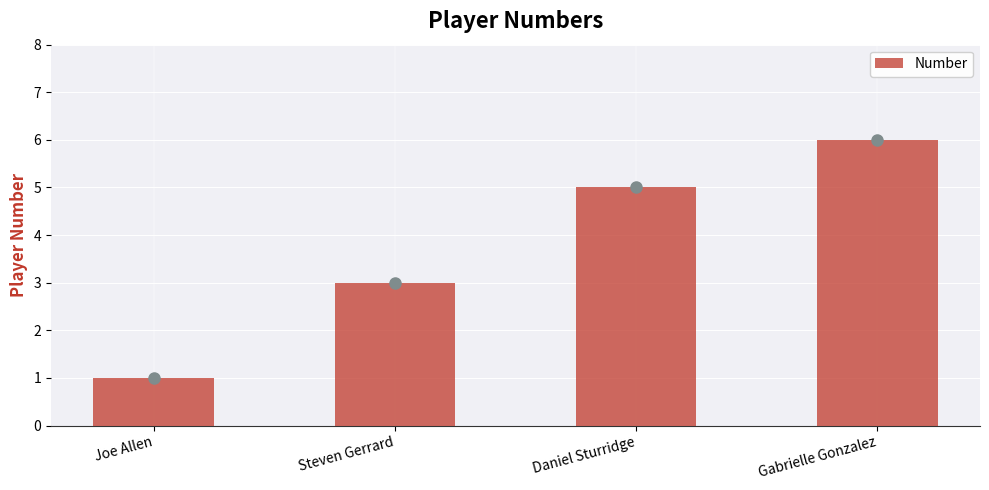

List the labels in order of value, smallest first.

Joe Allen, Steven Gerrard, Daniel Sturridge, Gabrielle Gonzalez